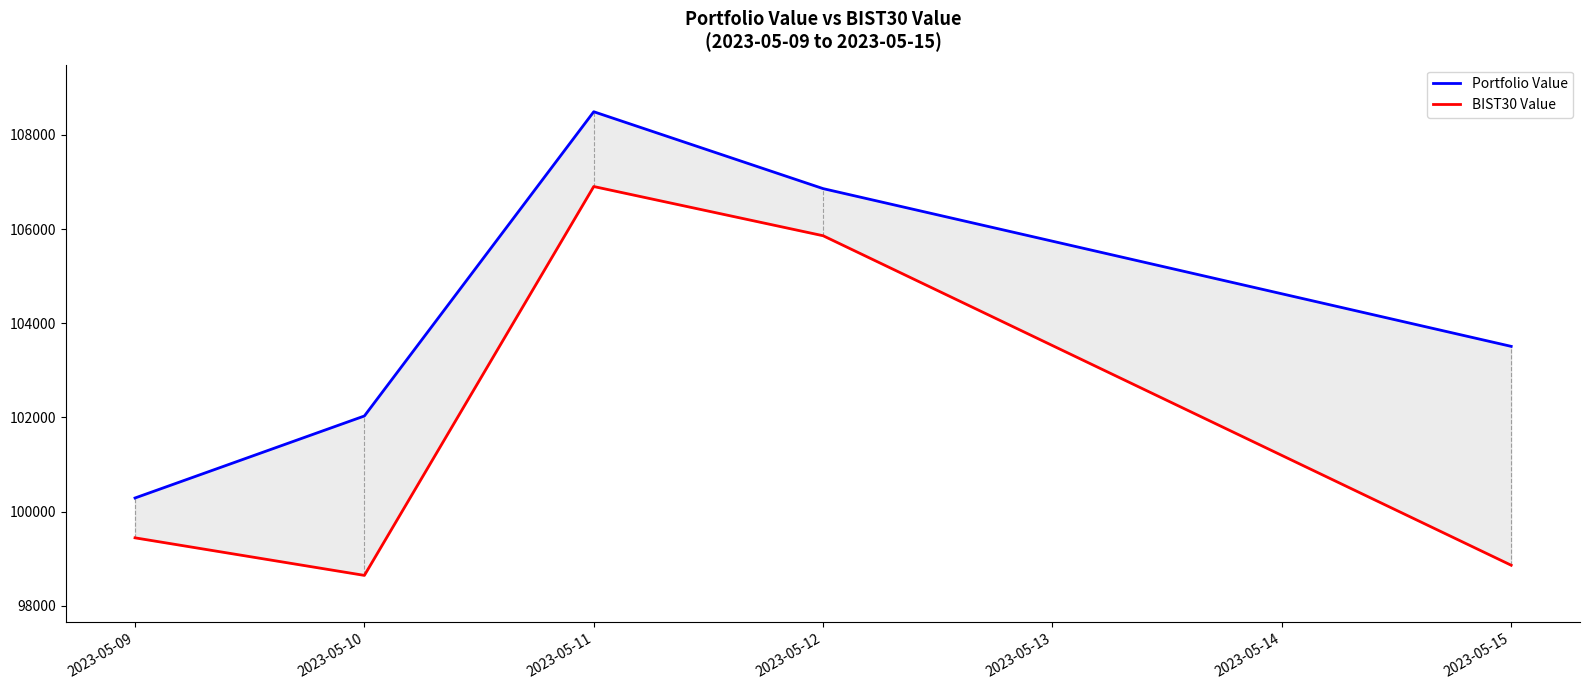

Where is the first local maximum for BIST30 Value?

2023-05-11